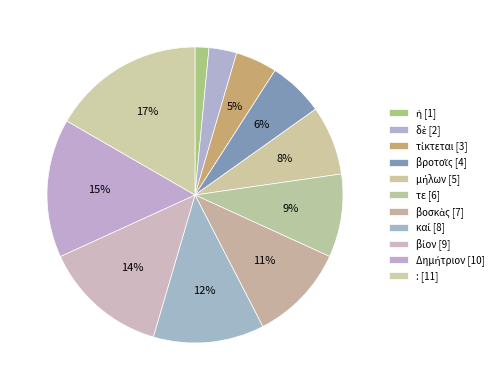

Which slice is the largest?

: